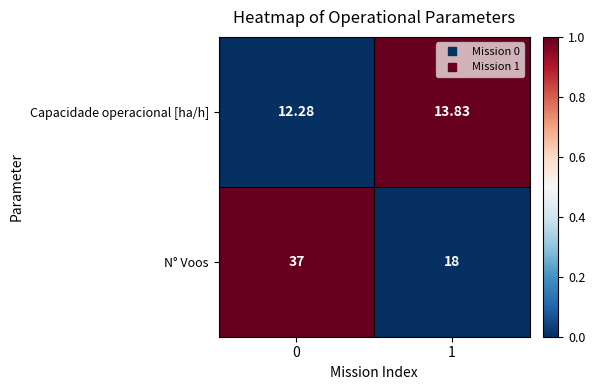

What is the maximum value shown in the chart?

37.0